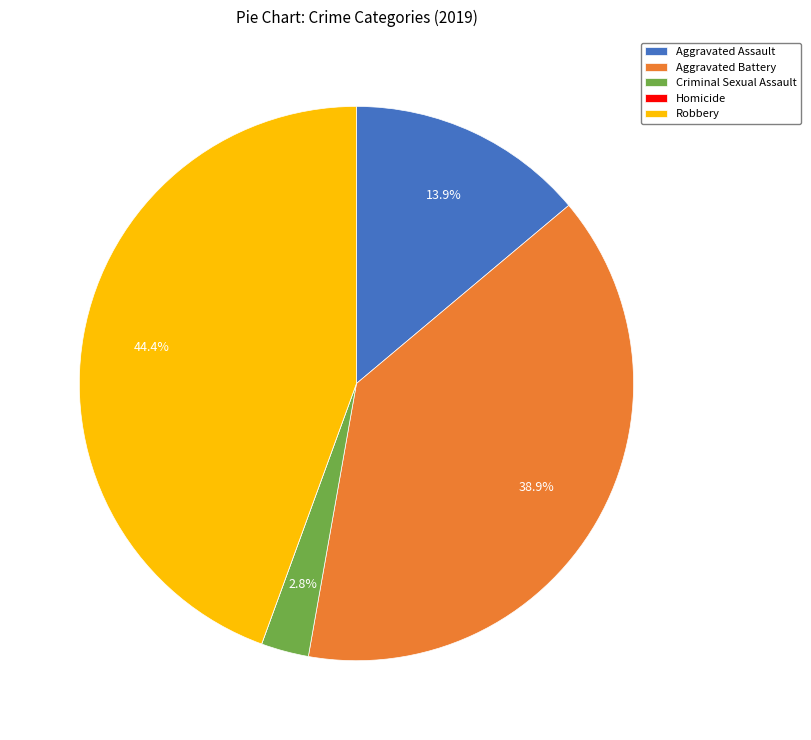

True or false: Criminal Sexual Assault accounts for 12% of the total.

False